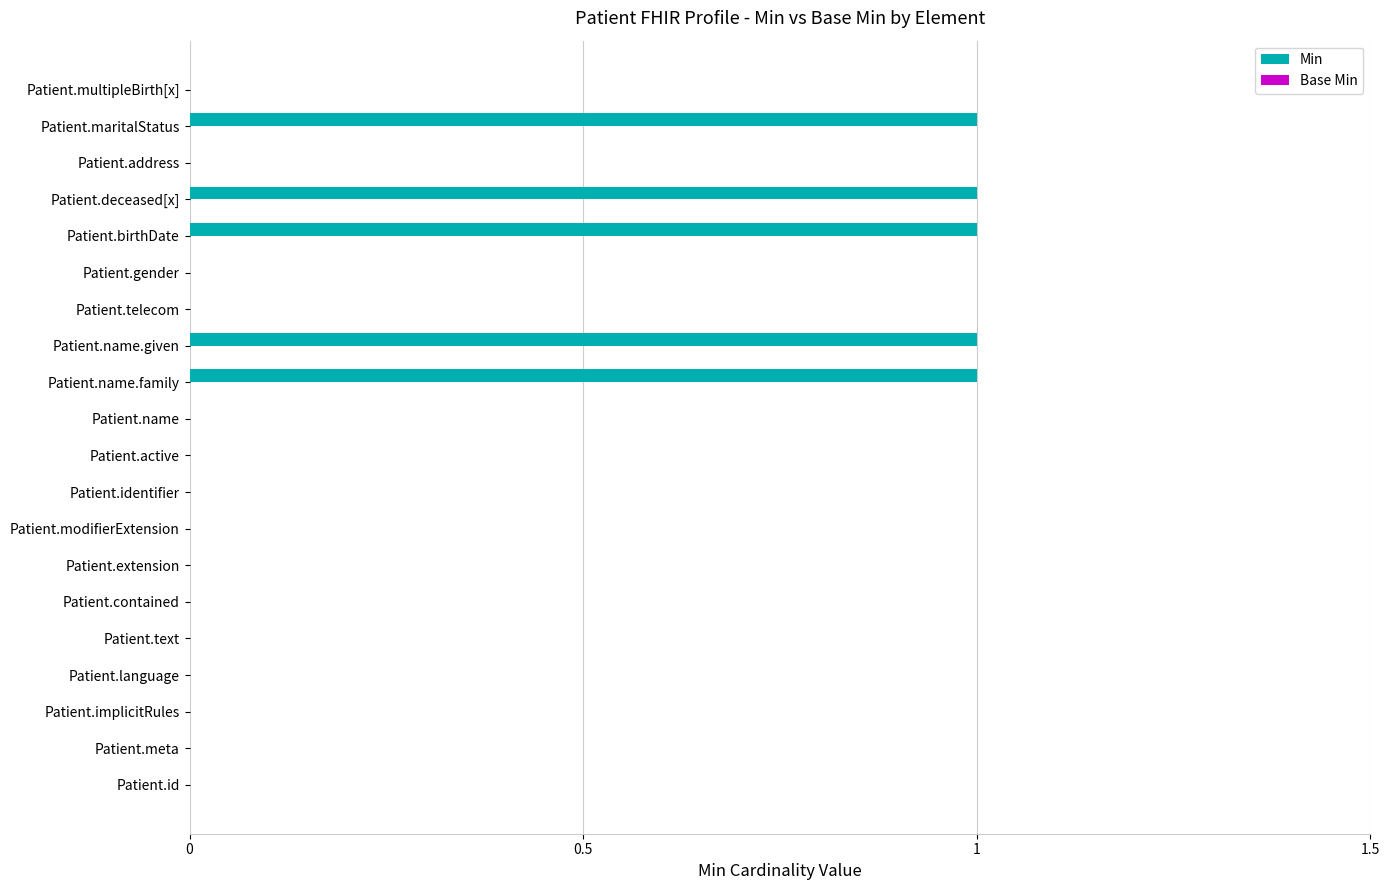

The chart shows a value of 0 at Patient.contained. True or false?

True